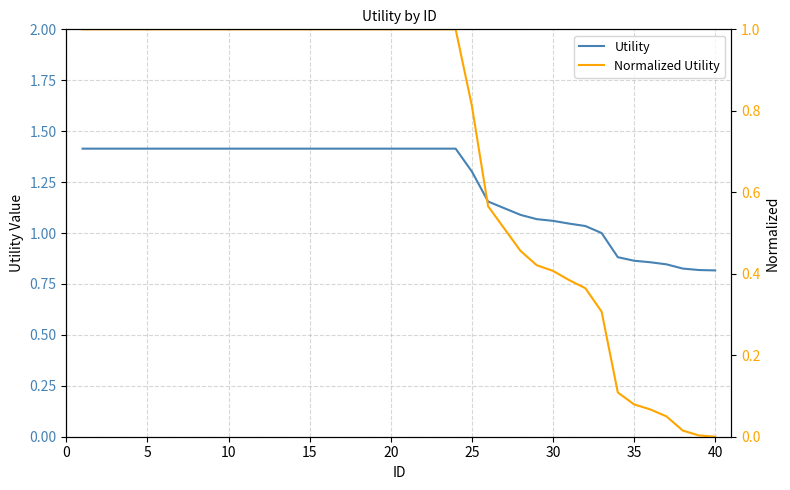

How many lines are shown in the chart?

2